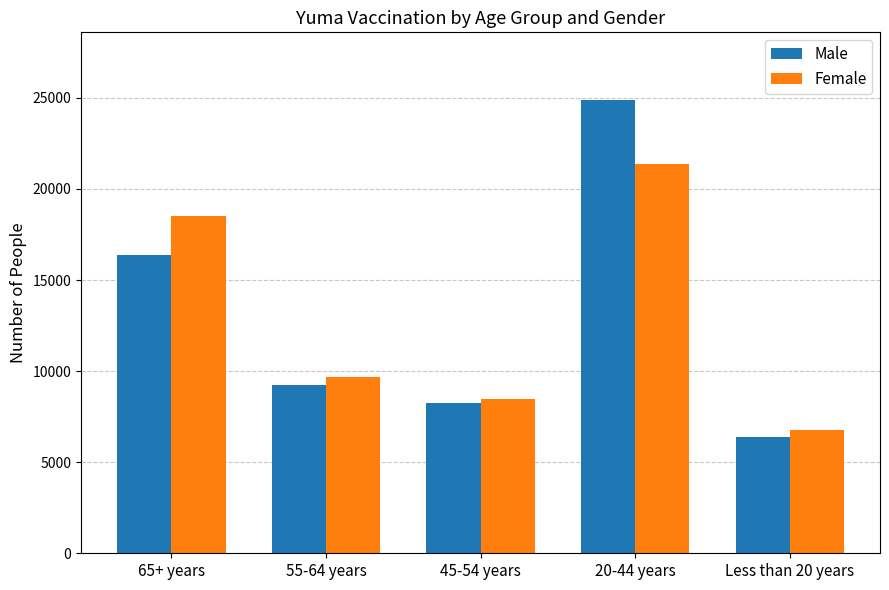

How many bars are there in total?

10